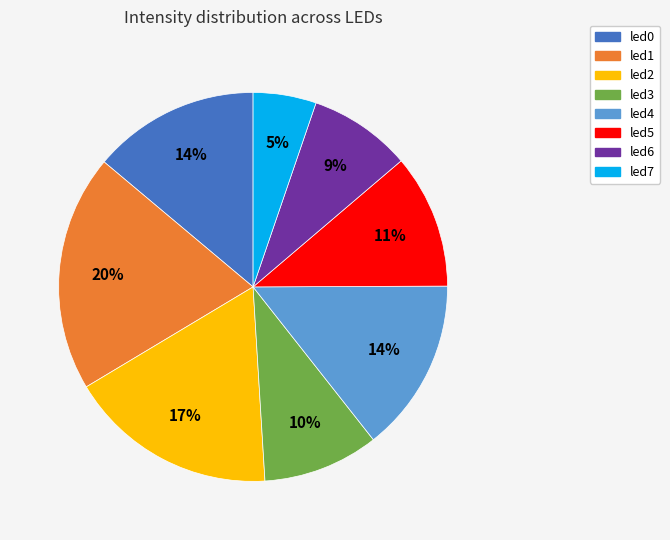

Which has a higher value, led4 or led5?

led4